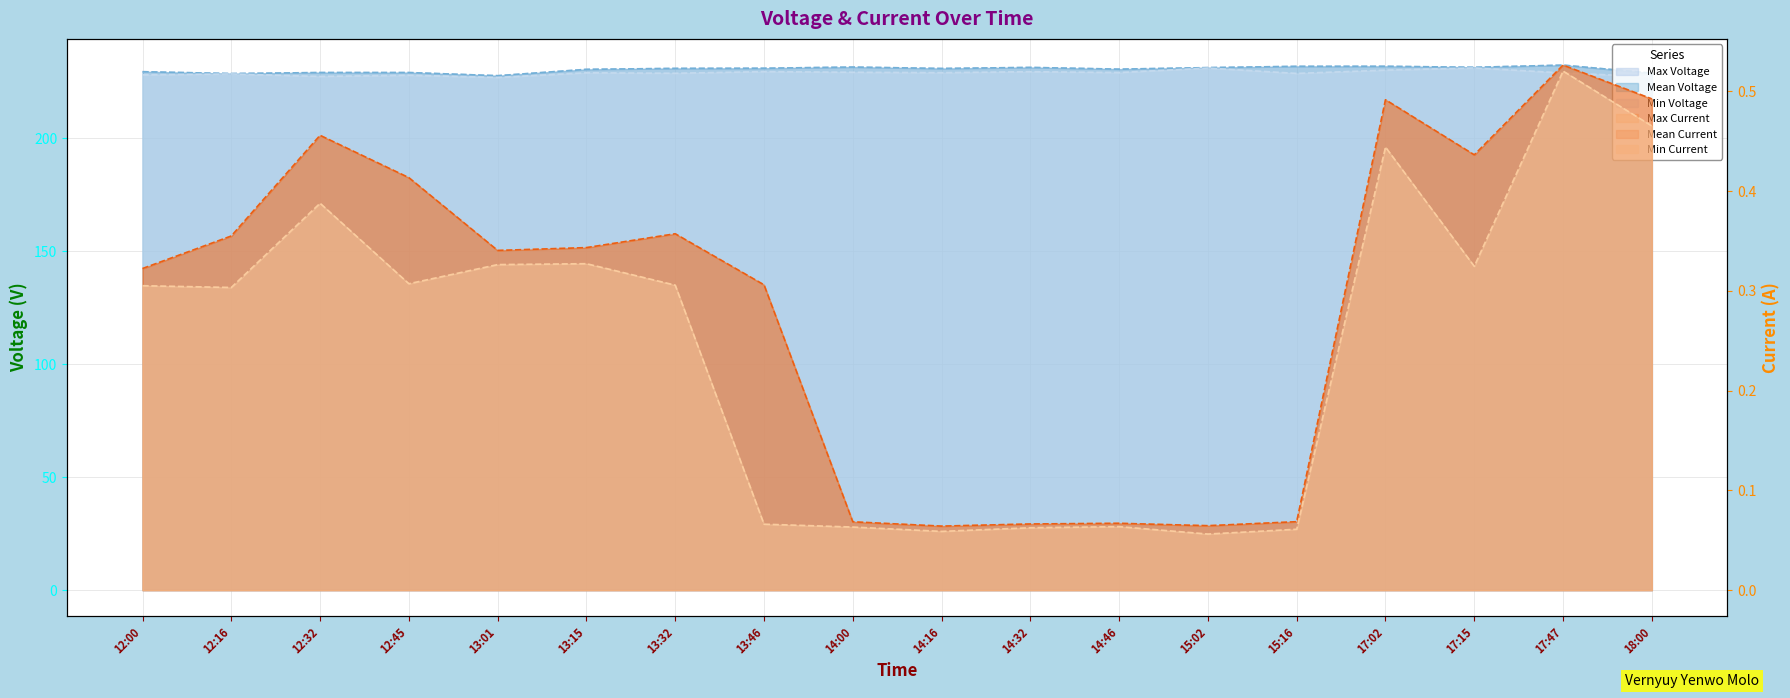

Is the value of Min Voltage at 13:01 greater than the value of Max Current at 13:15?

Yes